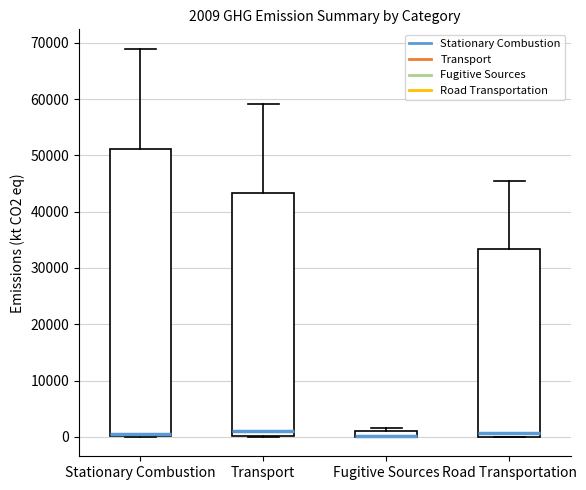

Which box is the tallest, from its lower edge to its upper edge?

Stationary Combustion